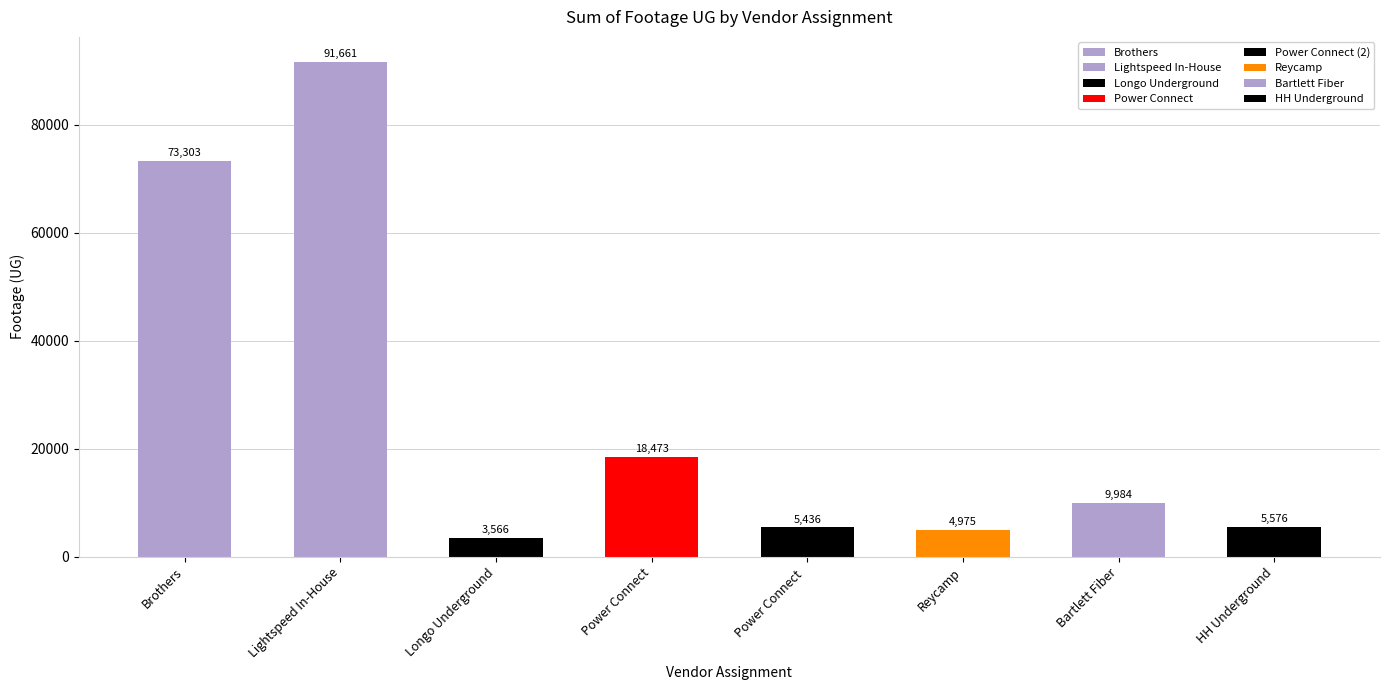

How many bars are there in total?

8